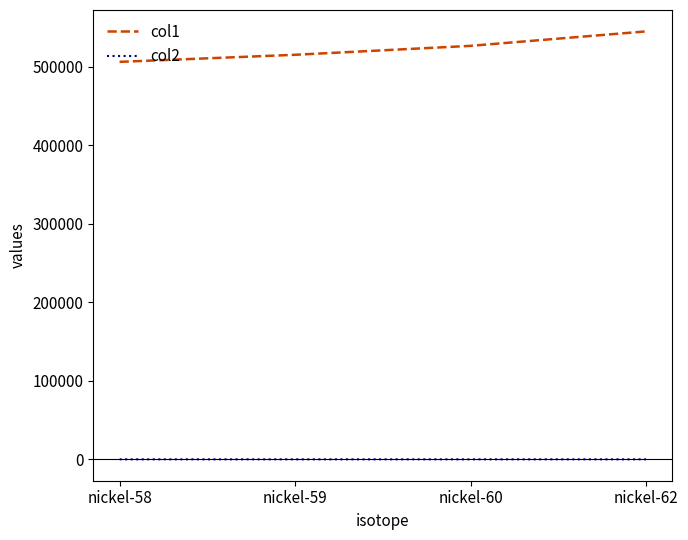

At which label does col2 first exceed 59?

nickel-60